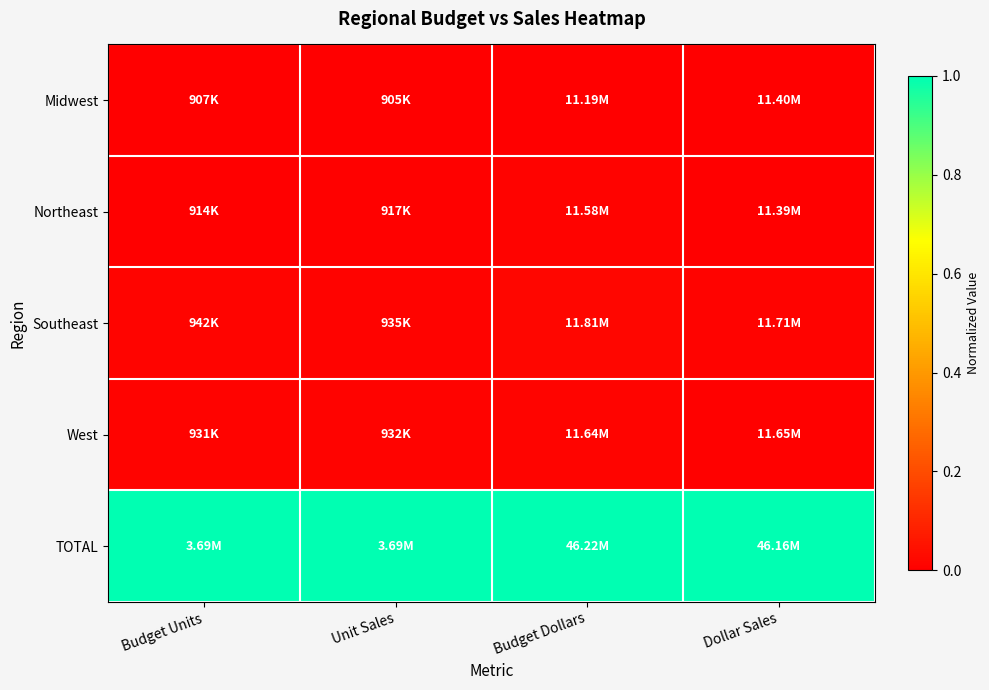

Between Budget Units and Dollar Sales, which is larger?

Dollar Sales